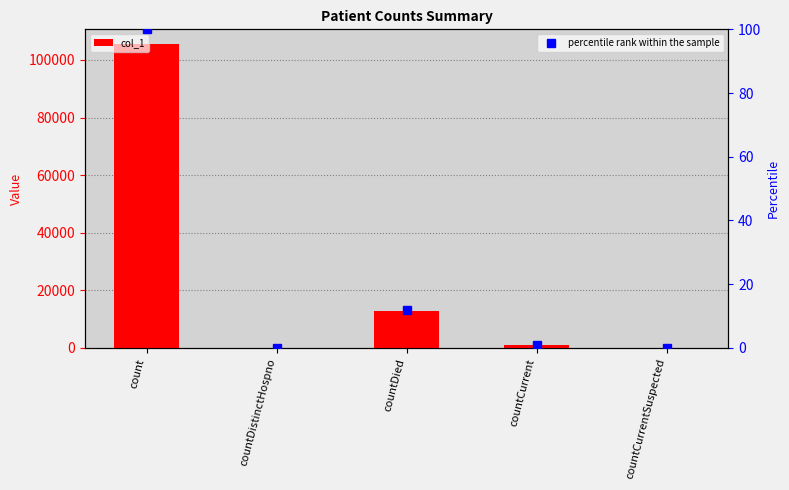

Rank the series by their average value, from lowest to highest.

percentile rank within the sample, col_1